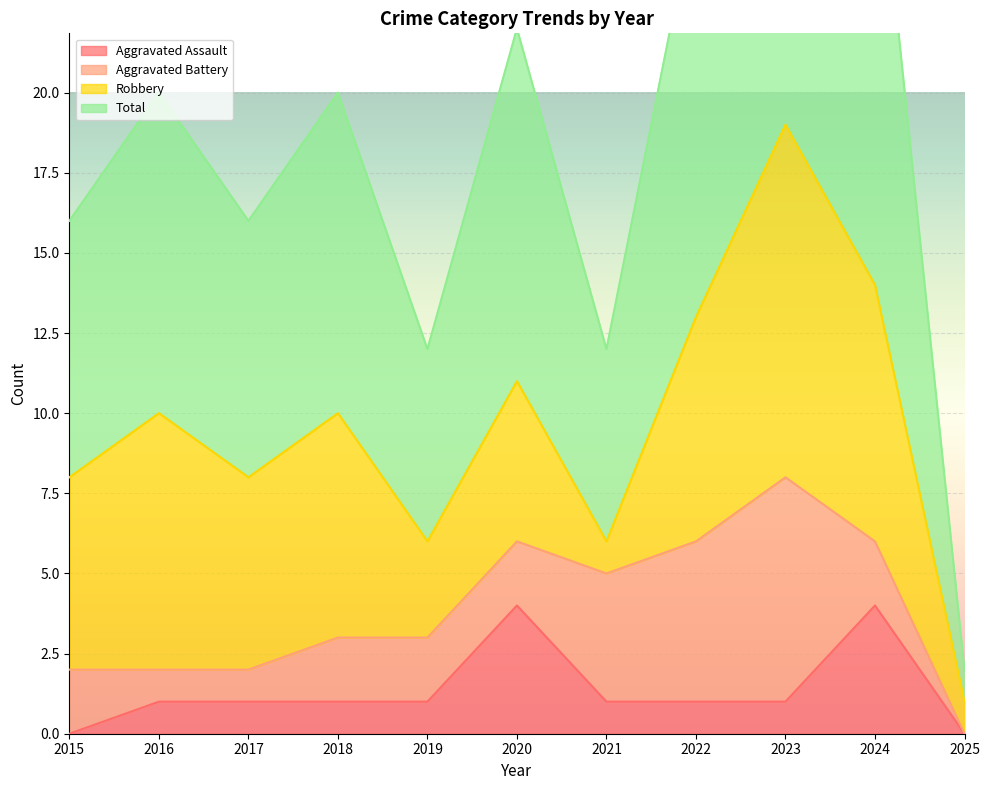

The value of Total at 2024 is 6. True or false?

False